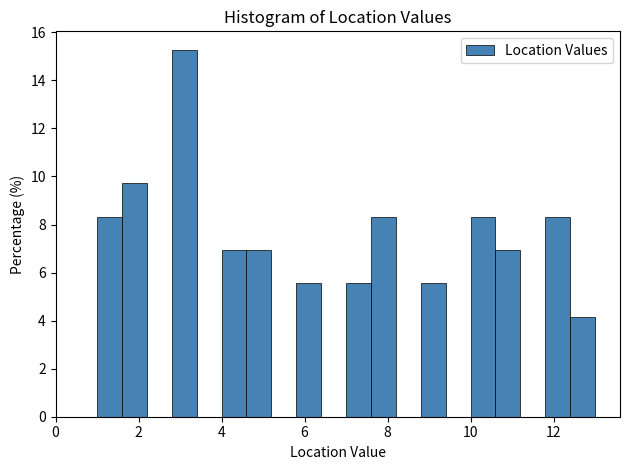

Around what value on the x-axis is the tallest bar? Give the approximate position of its centre, as read against the axis.

3.2